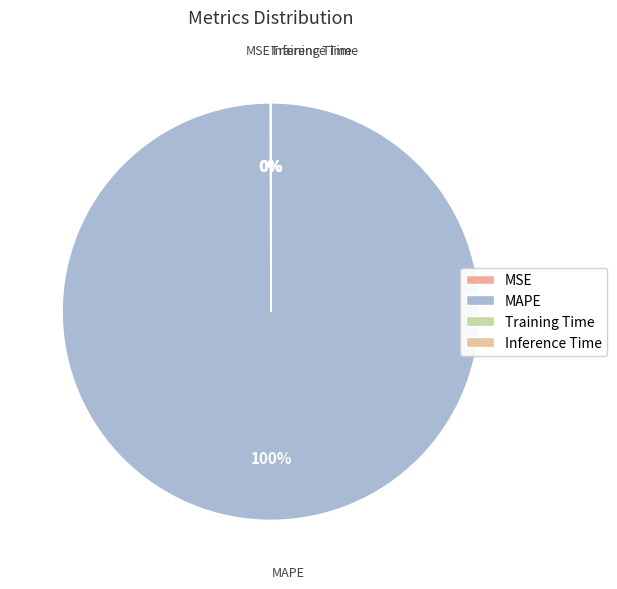

To the nearest percent, what percentage of the pie is MAPE?

100%